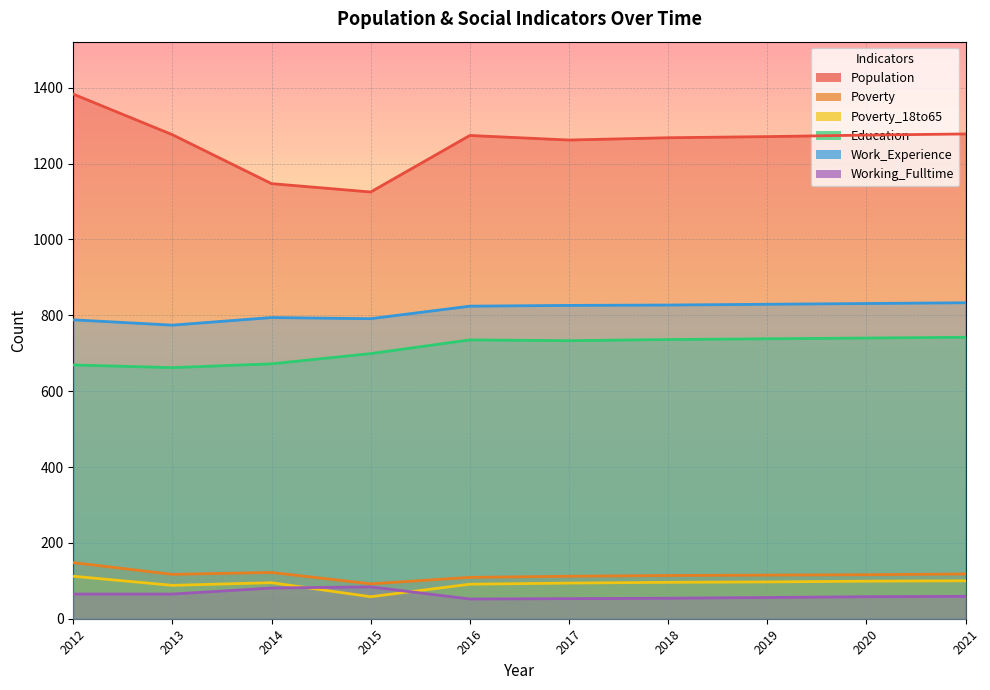

How many interior local valleys does the Education series have?

2